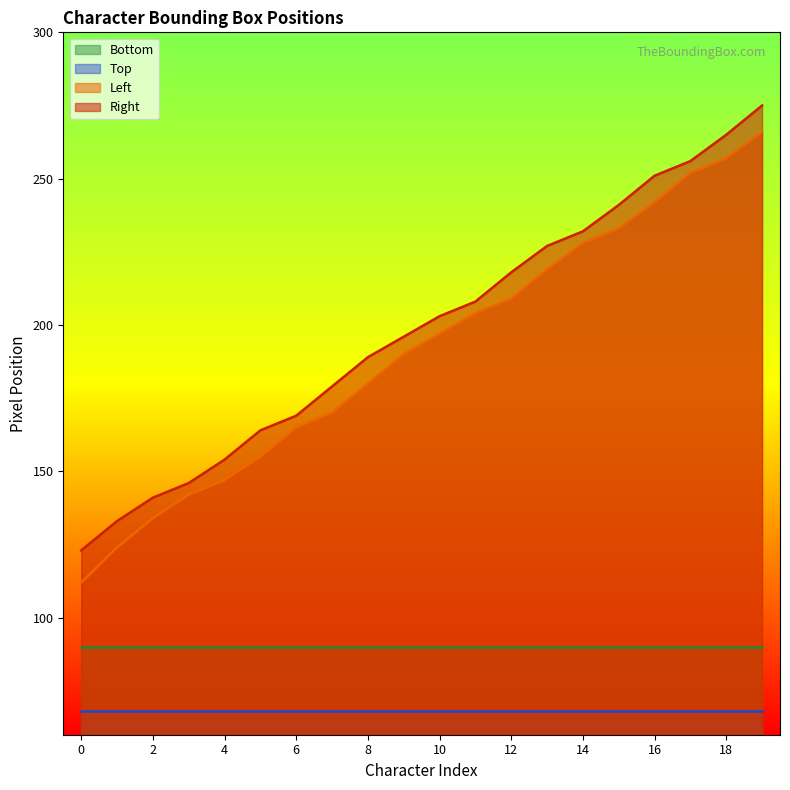

Which series has the largest range (max minus min)?

Left